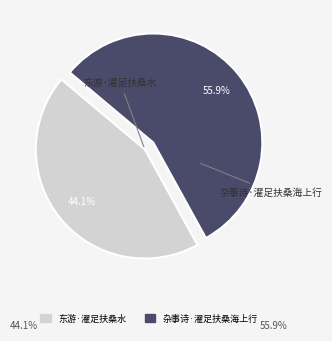

To the nearest percent, what is the average slice percentage?

50%